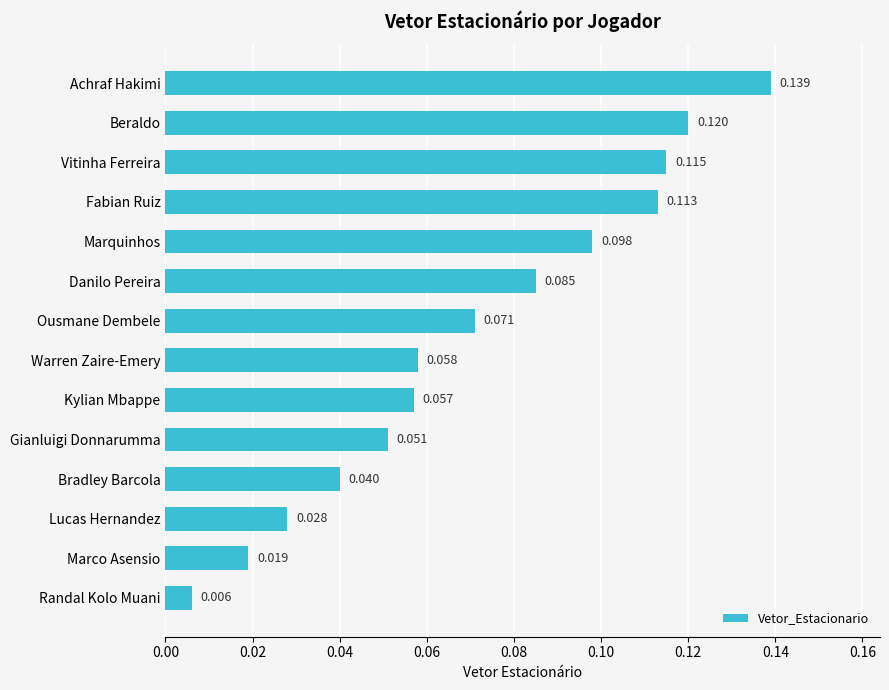

What is the label of the 14th bar from the top?

Randal Kolo Muani